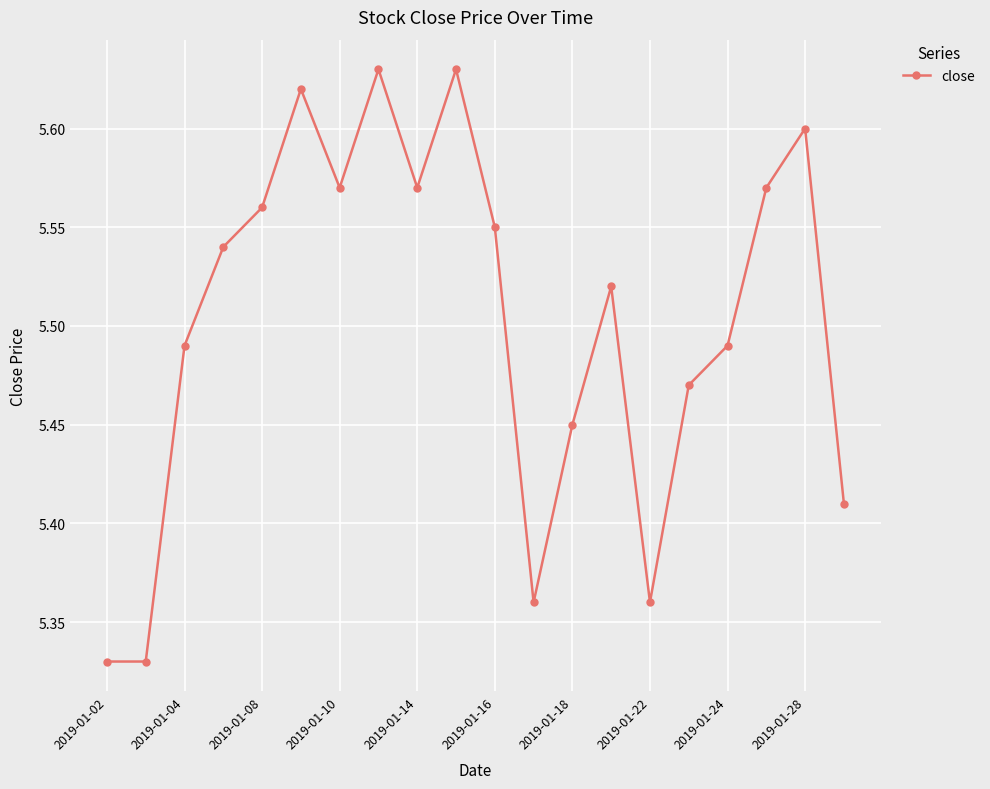

What is the difference between the second highest and second lowest values?

0.3